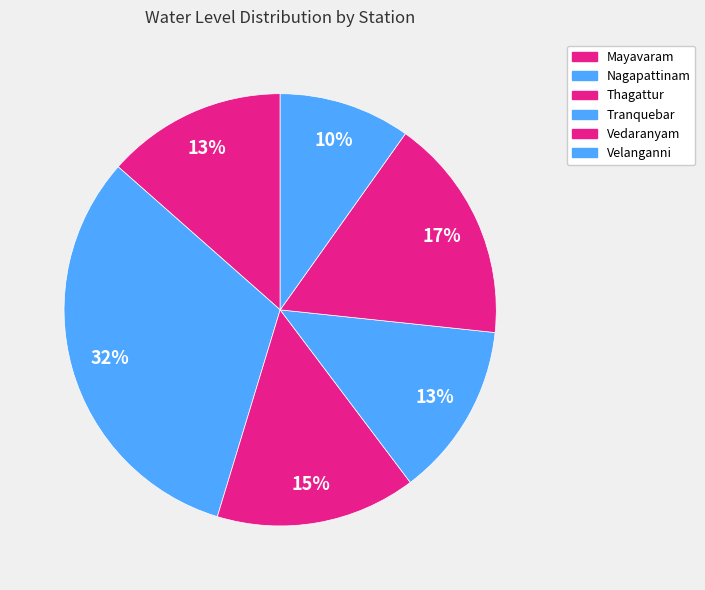

Is Vedaranyam the majority of the pie?

No